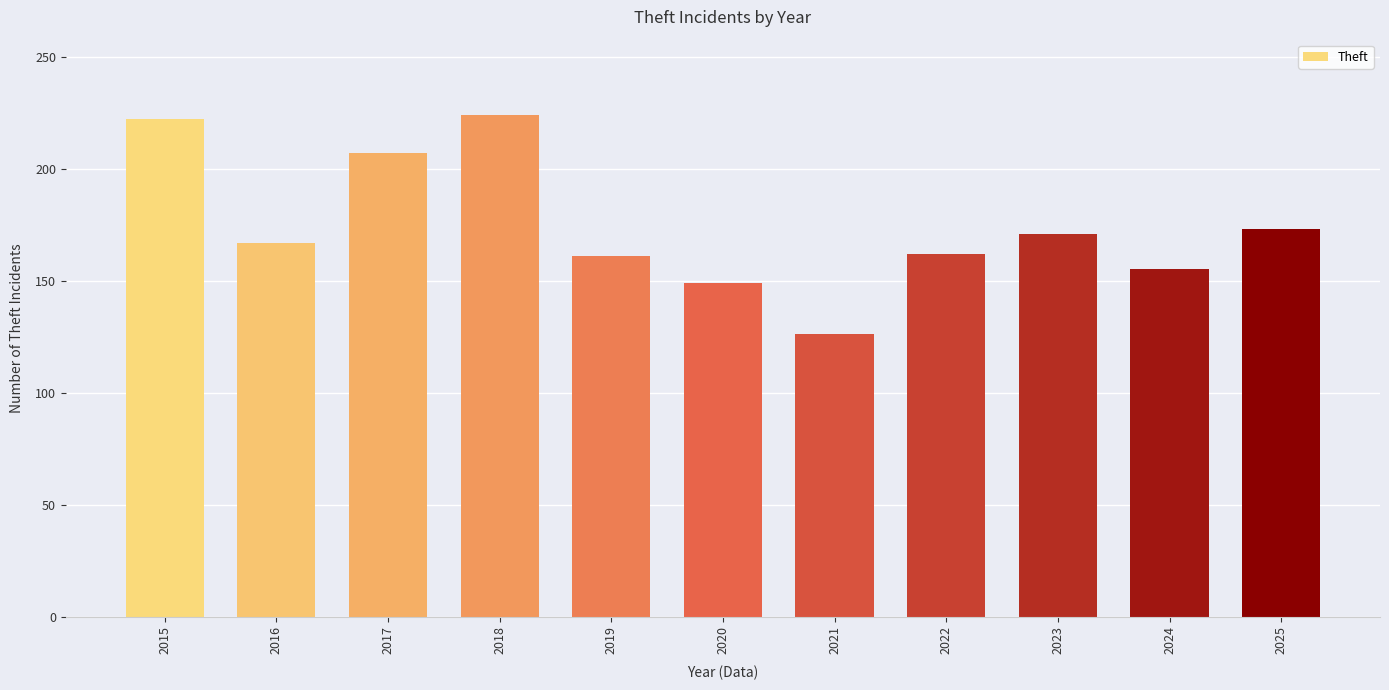

How many distinct data groups are displayed?

1